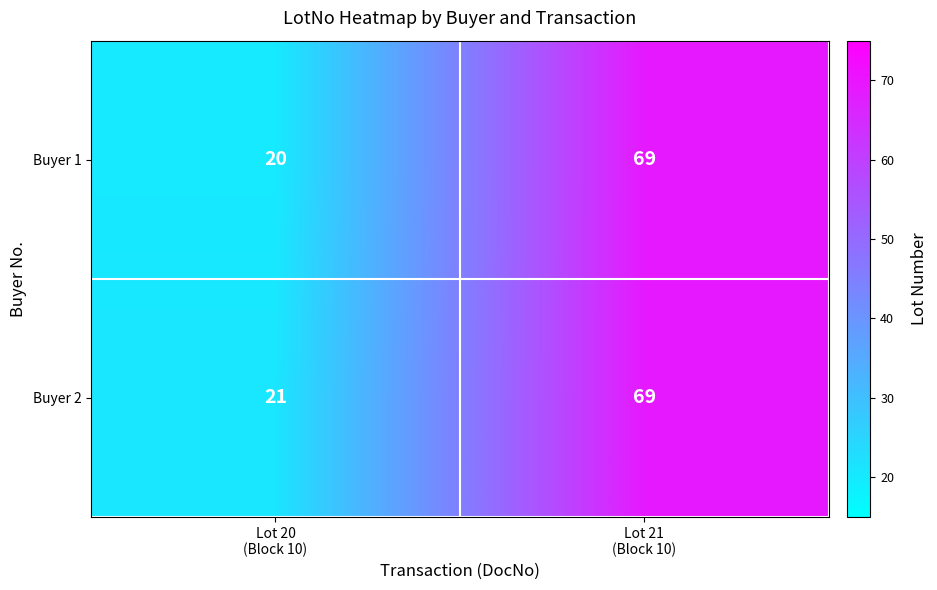

List the series in order of their overall mean, highest first.

Buyer 2, Buyer 1